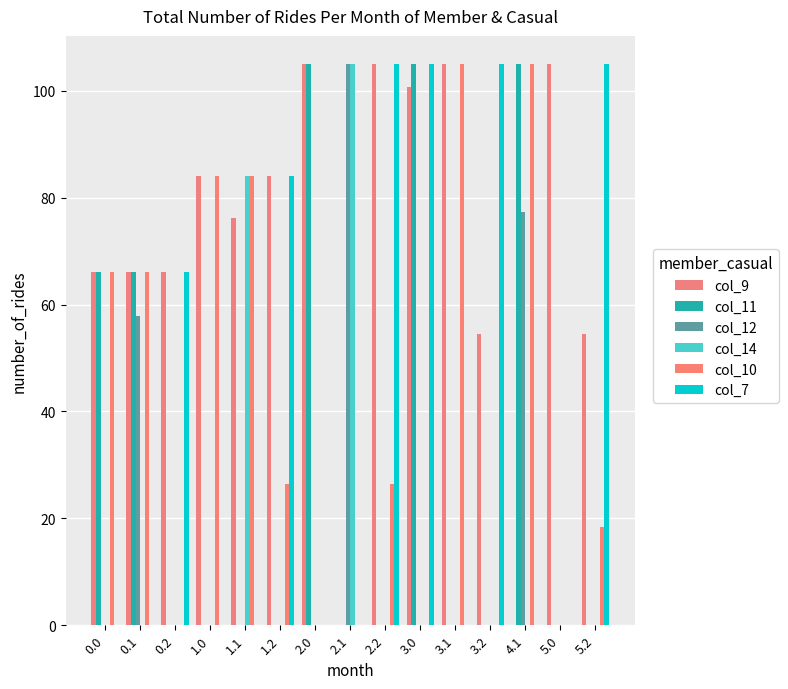

Rank the series by their maximum value, from highest to lowest.

col_9, col_11, col_12, col_14, col_10, col_7